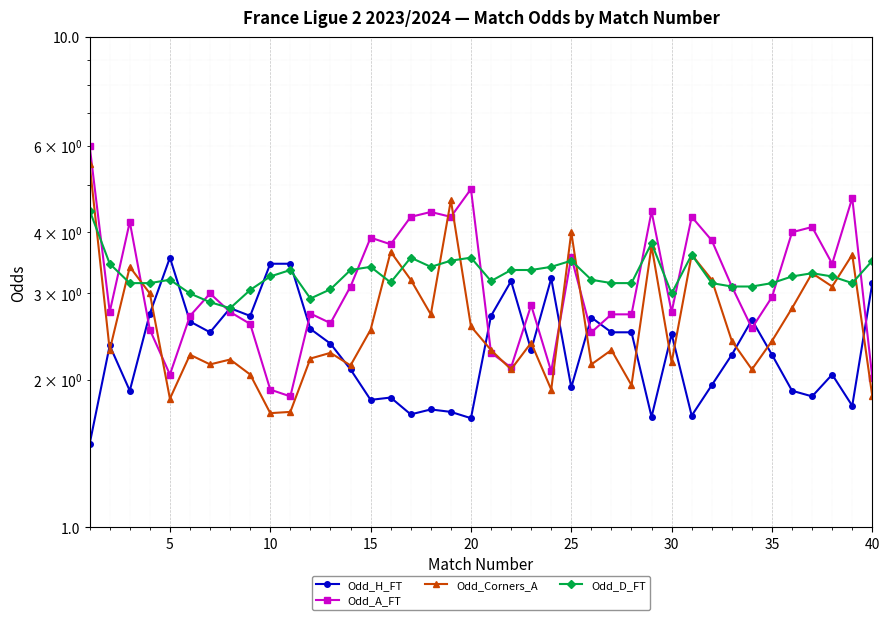

What is the sum of all Odd_H_FT values?

93.7